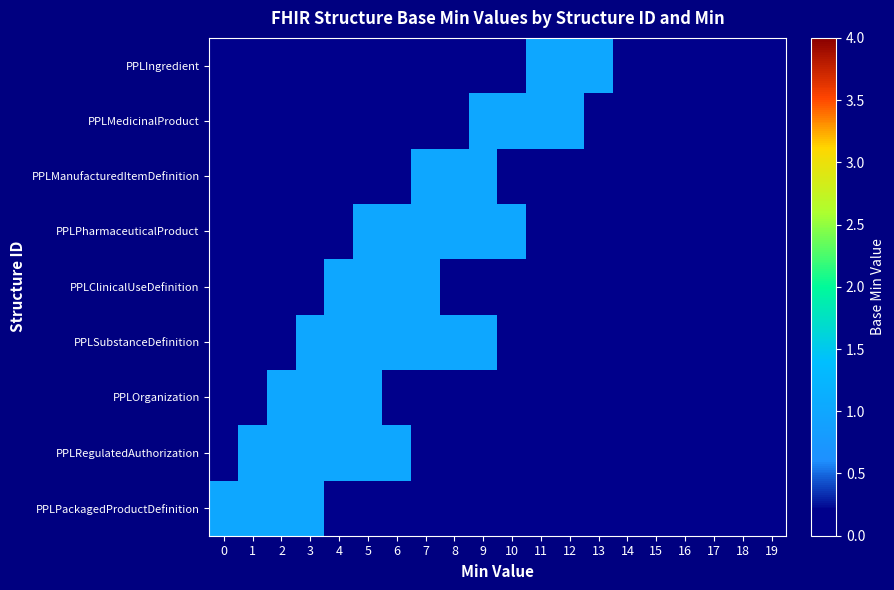

Rank the series at 19 from highest to lowest value.

PPLIngredient, PPLMedicinalProduct, PPLManufacturedItemDefinition, PPLPharmaceuticalProduct, PPLClinicalUseDefinition, PPLSubstanceDefinition, PPLOrganization, PPLRegulatedAuthorization, PPLPackagedProductDefinition